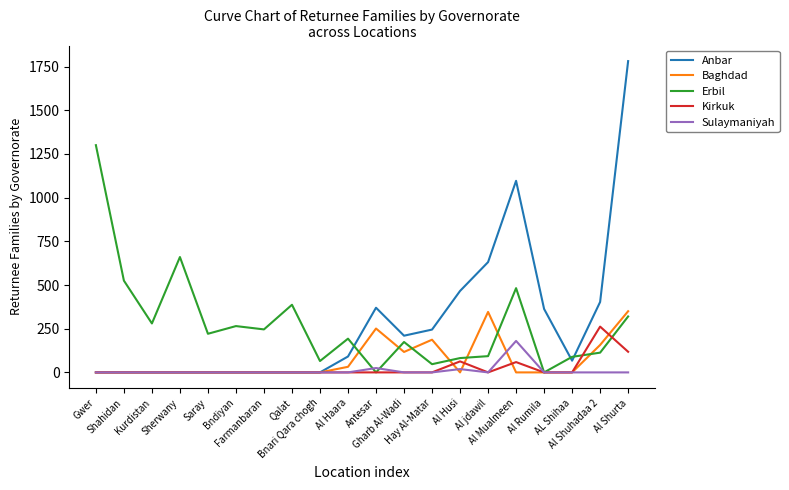

Which series ends up on top after the final intersection of Erbil and Anbar?

Anbar